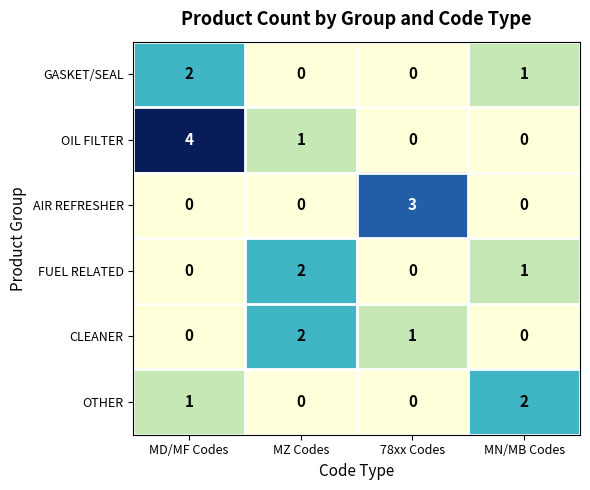

What is the maximum value shown in the chart?

4